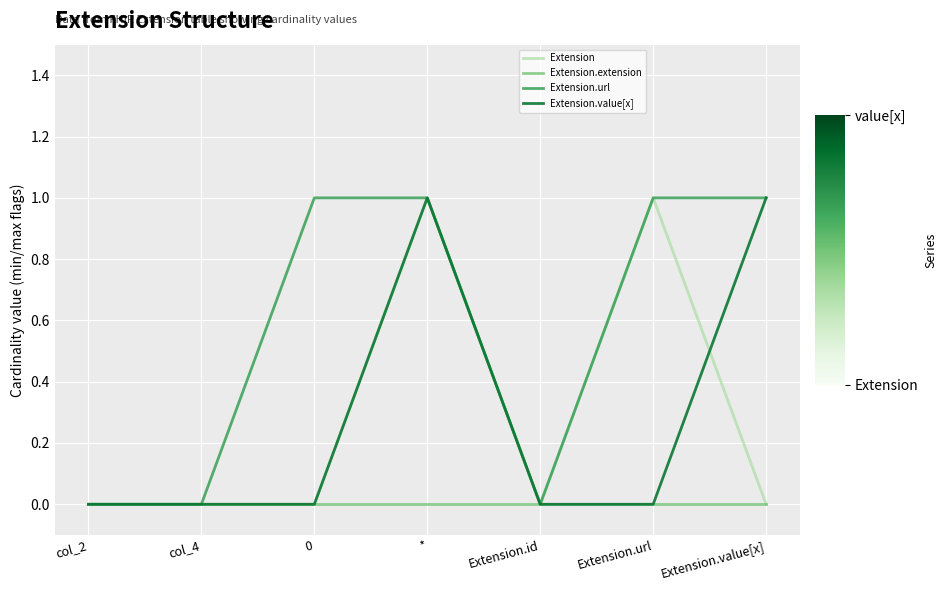

At which category is the sum across all series the highest?

*